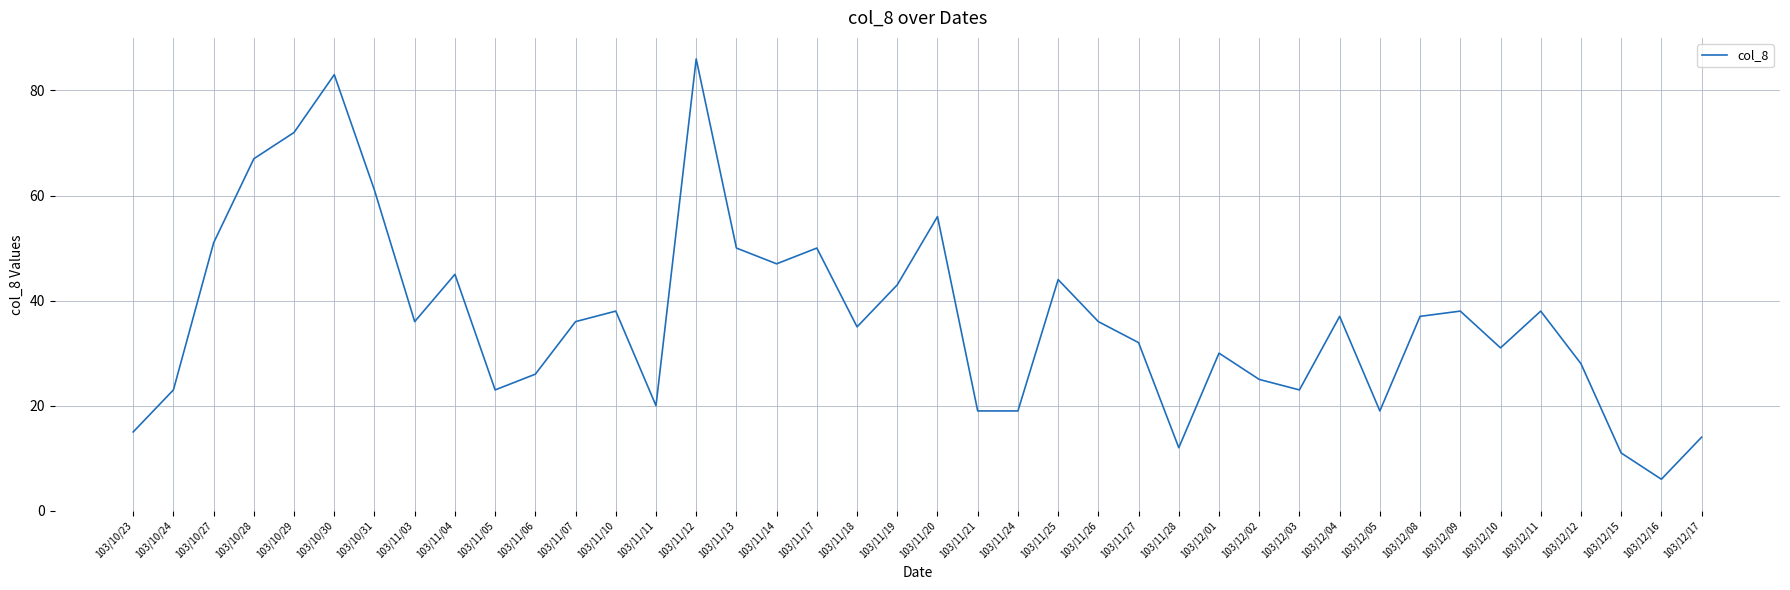

Which label corresponds to the largest value in the chart?

103/11/12